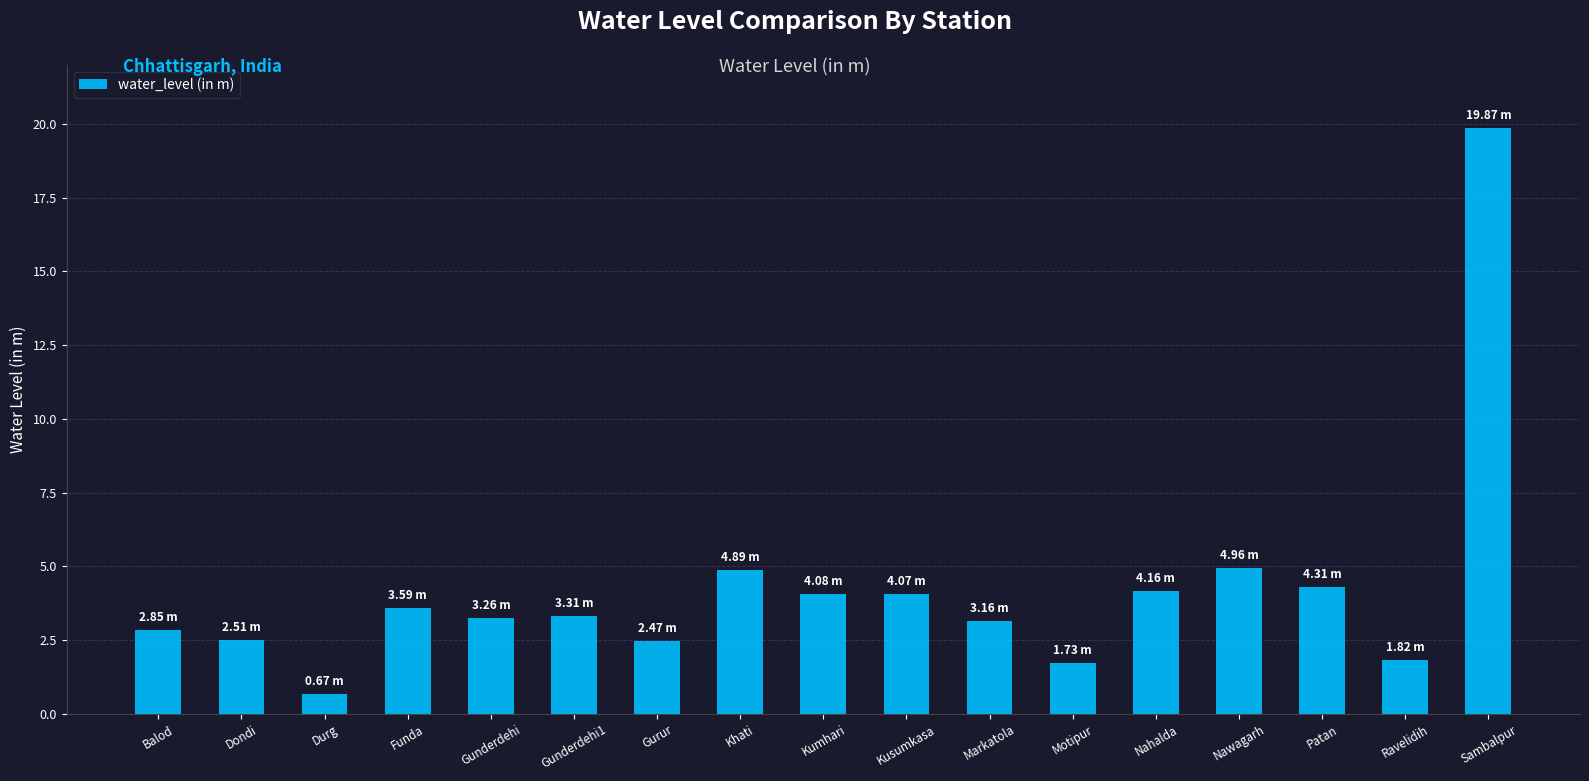

At which category does the chart reach its peak across all series?

Sambalpur